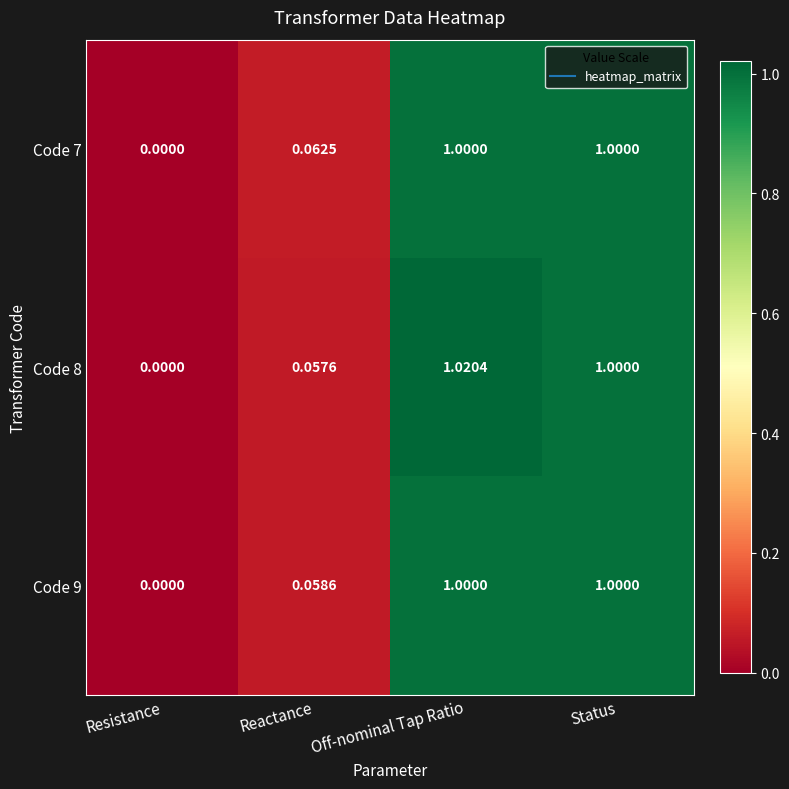

Where is Code 7 nearest to the value 0?

Resistance